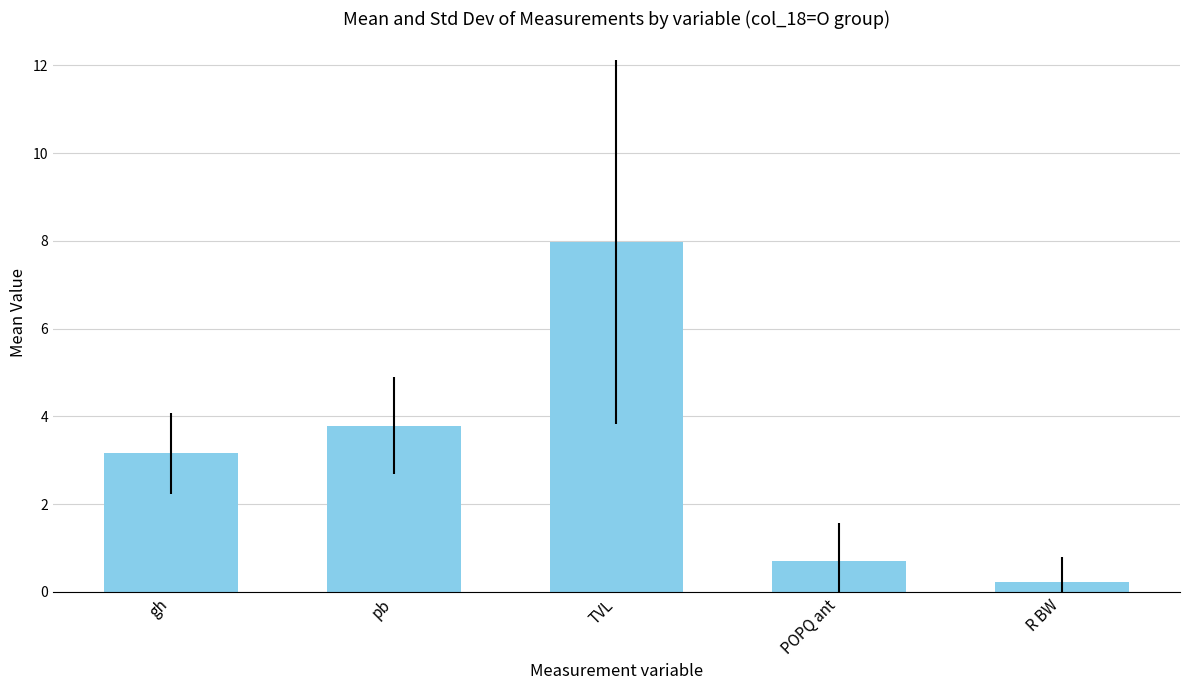

Which category has the lowest value across all series?

R BW